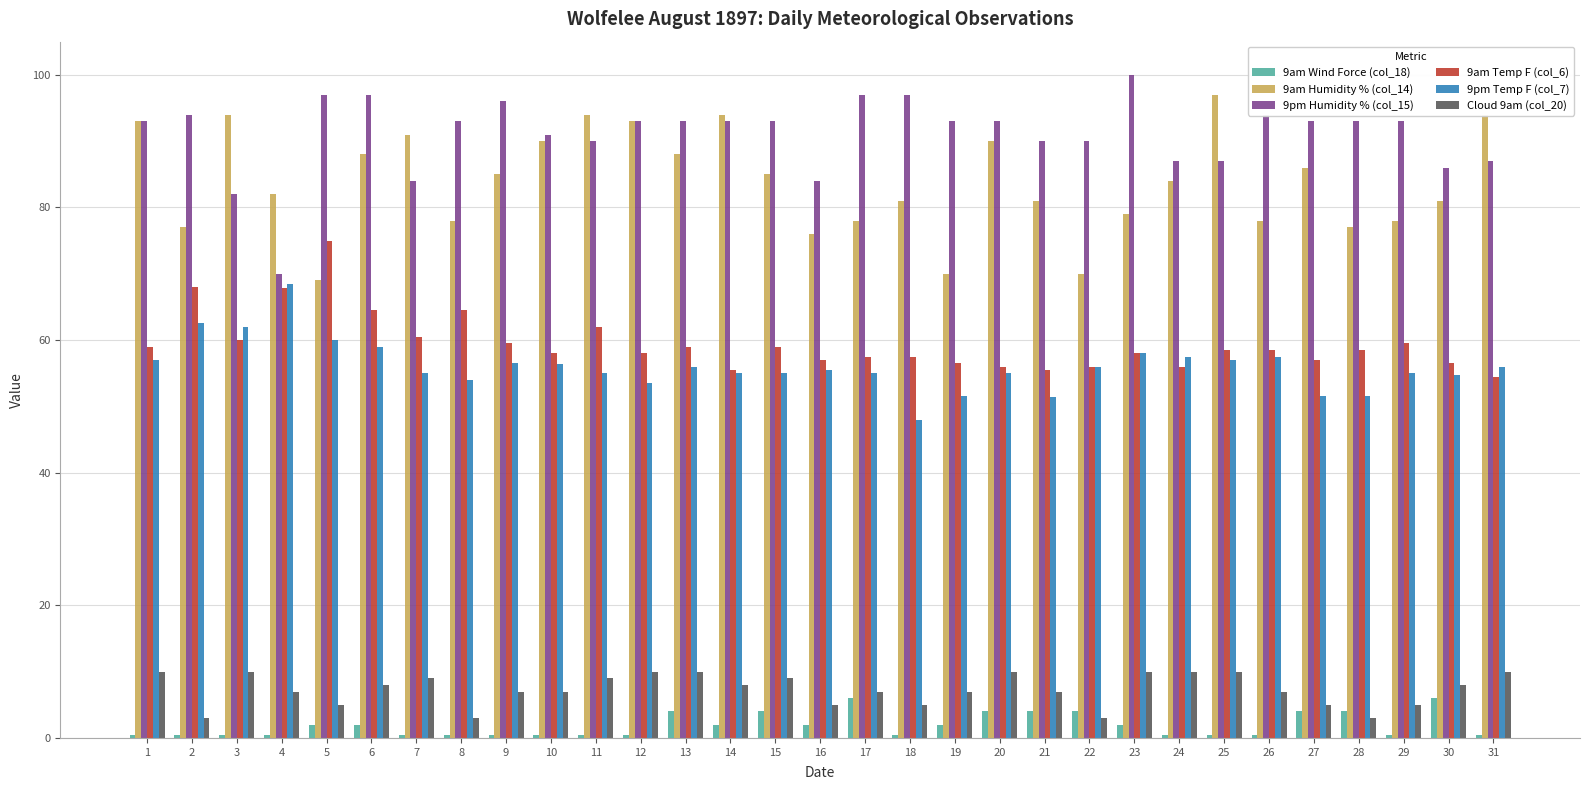

What is the sum of the 9pm Temp F (col_7) values at 15 and 1?

112.0